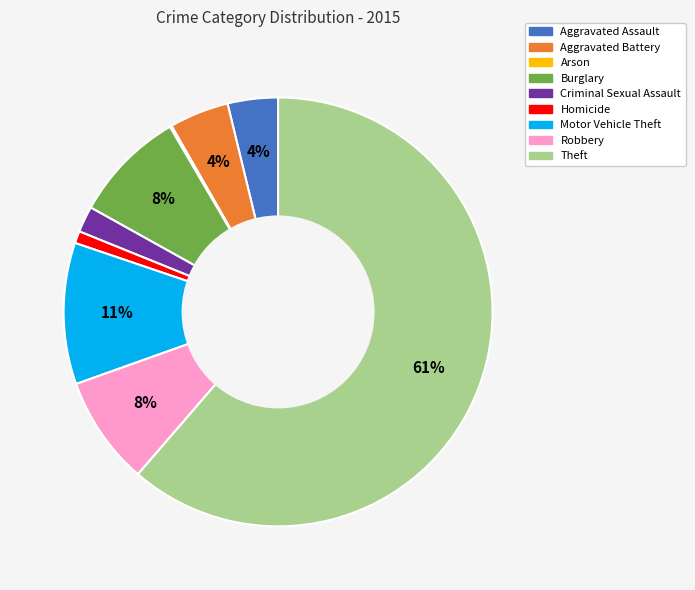

What percentage is the Aggravated Battery slice, to the nearest percent?

4%